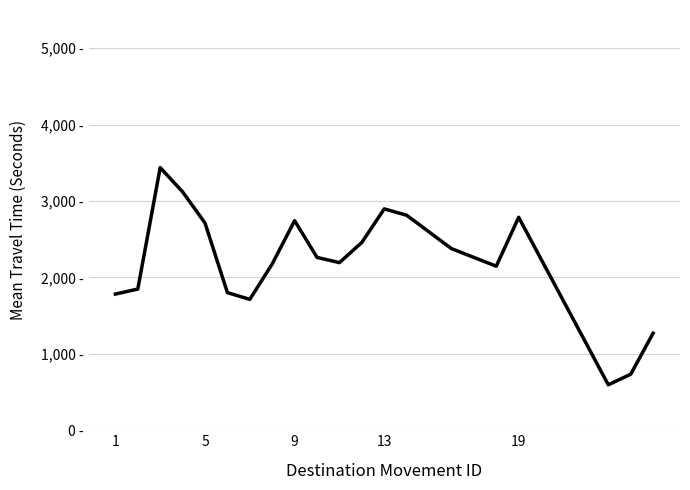

Does the chart have visible grid lines?

Yes